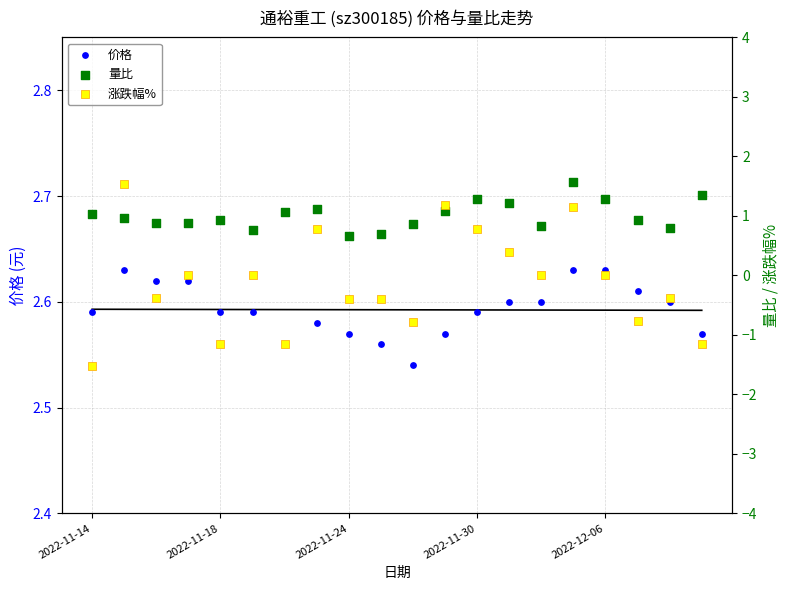

At how many categories does at least one series exceed 2?

20